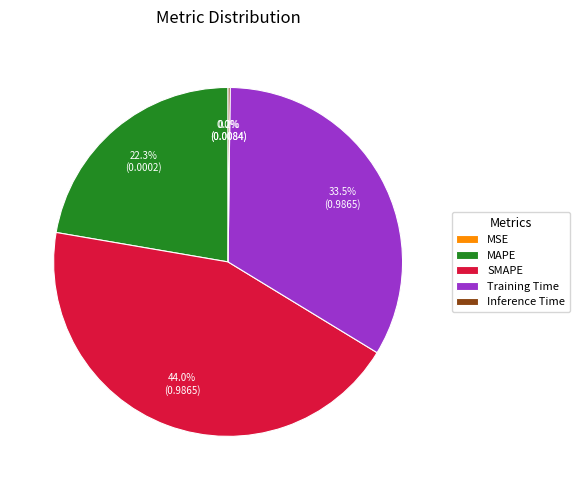

Which slice is the largest?

SMAPE